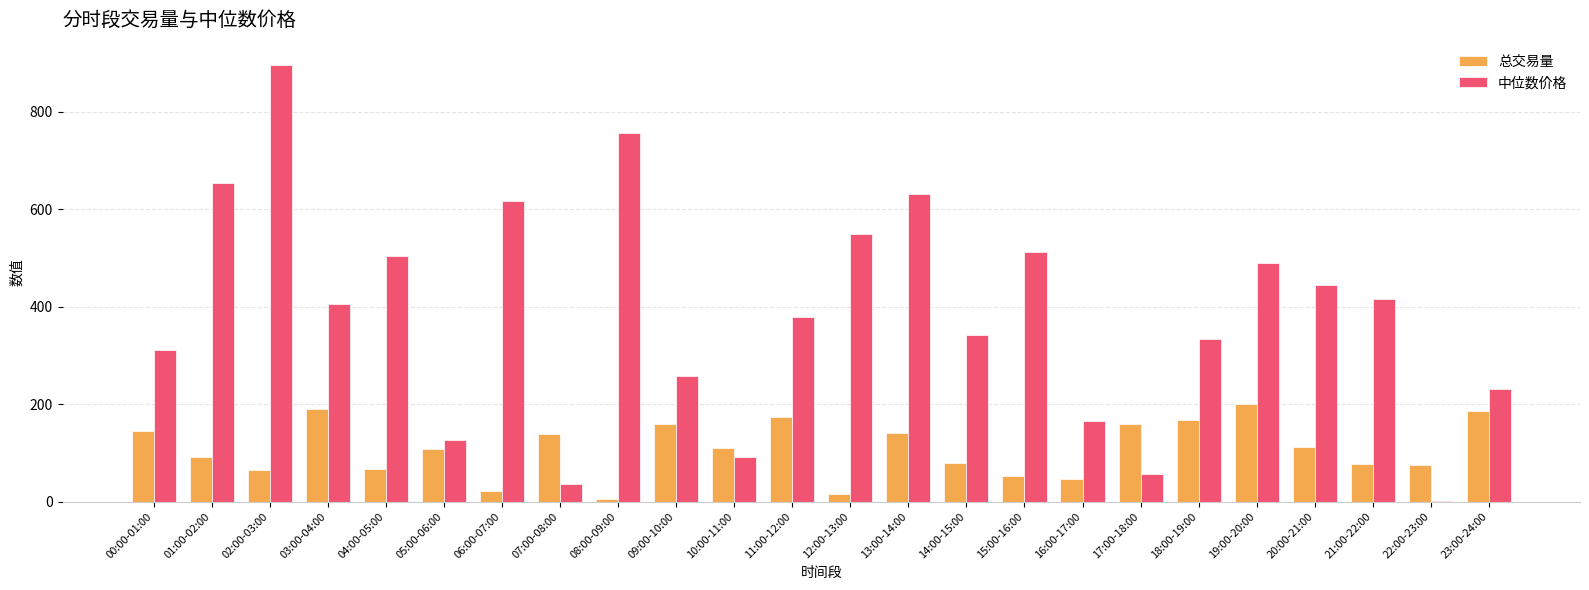

What is the sum of all 总交易量 values?

2583.4